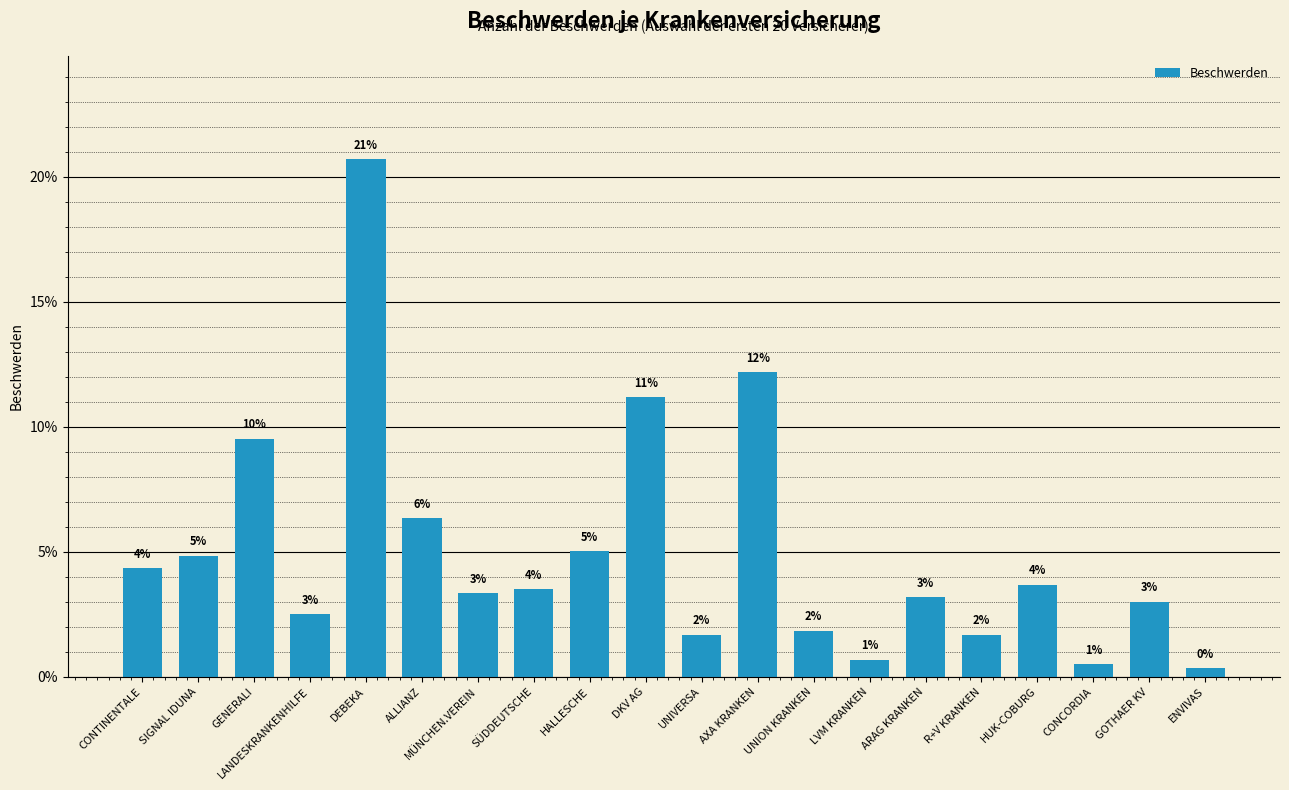

What is the greatest value displayed?

20.7